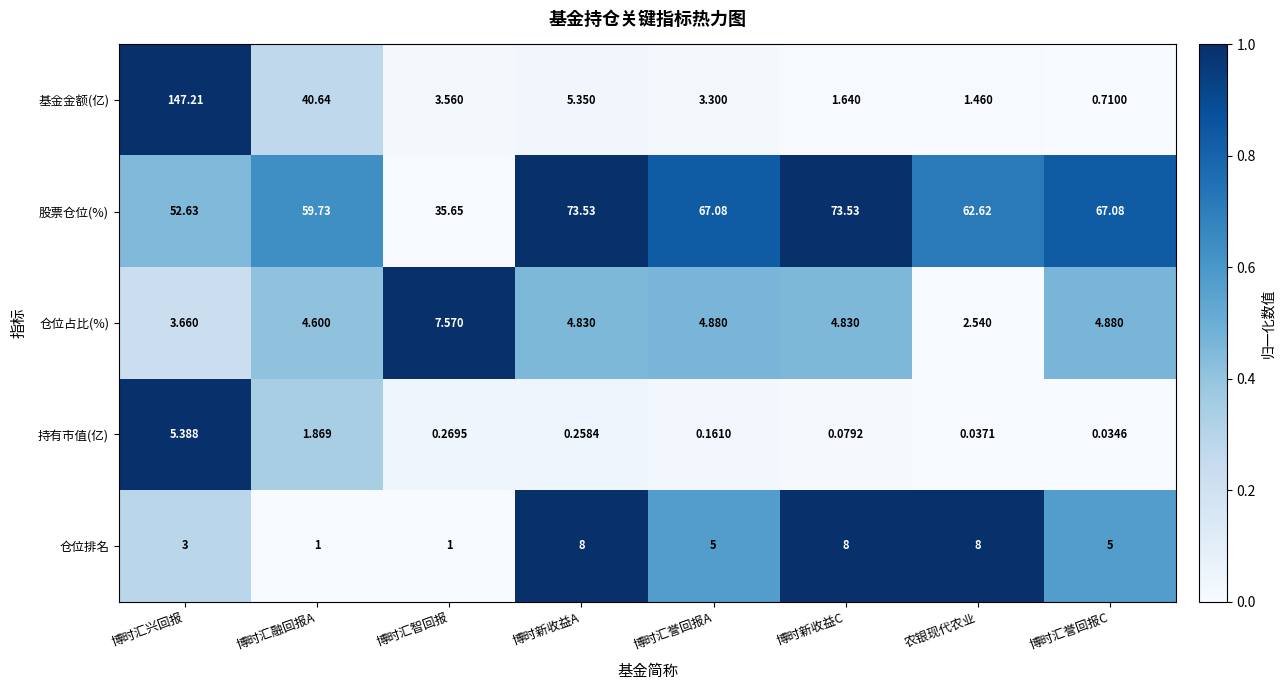

Where is 股票仓位(%) nearest to the value 54?

博时汇兴回报